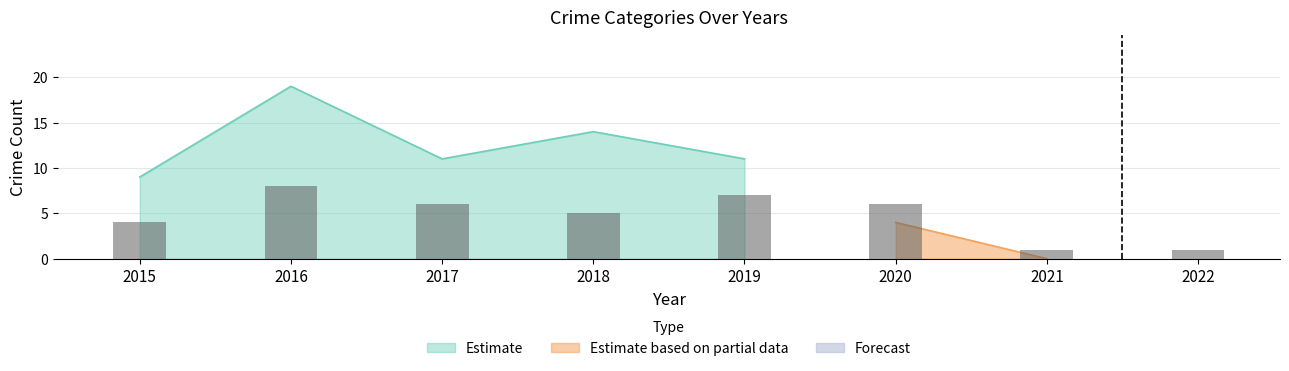

How many values exceed 6?

2